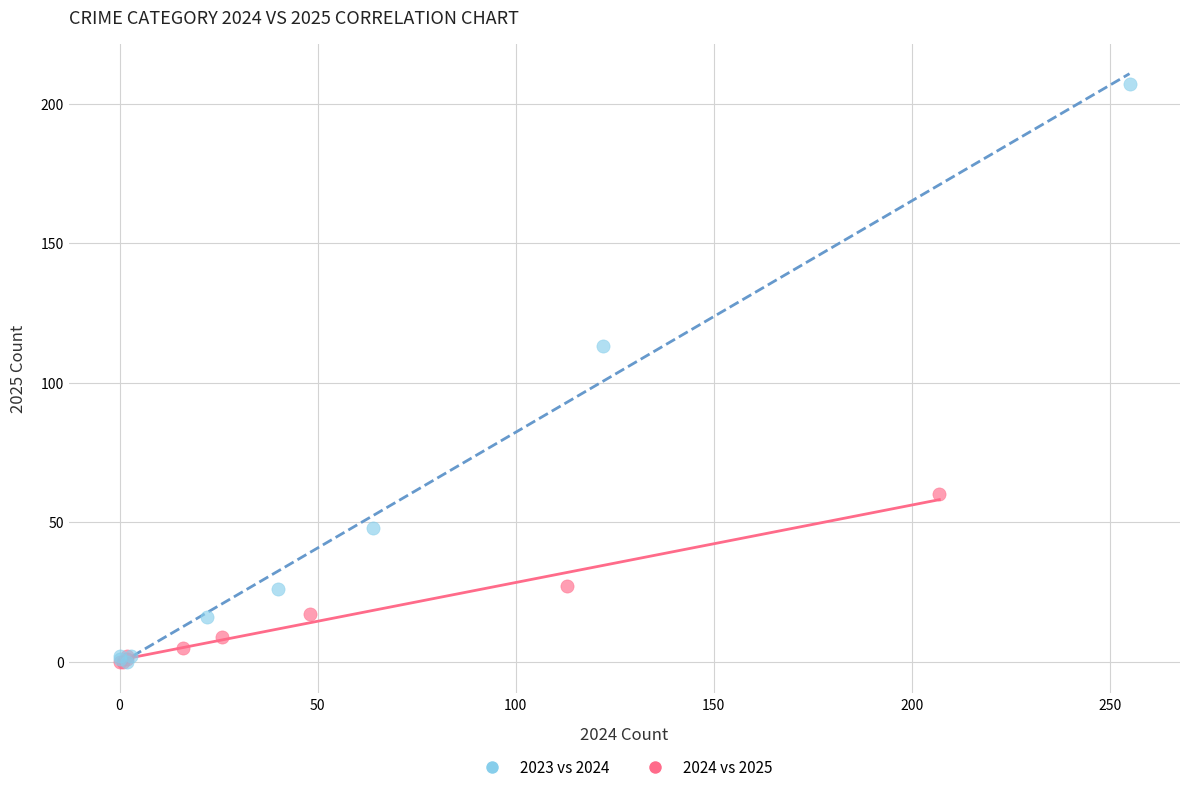

What are all the series names shown in the legend?

2023 vs 2024, 2024 vs 2025